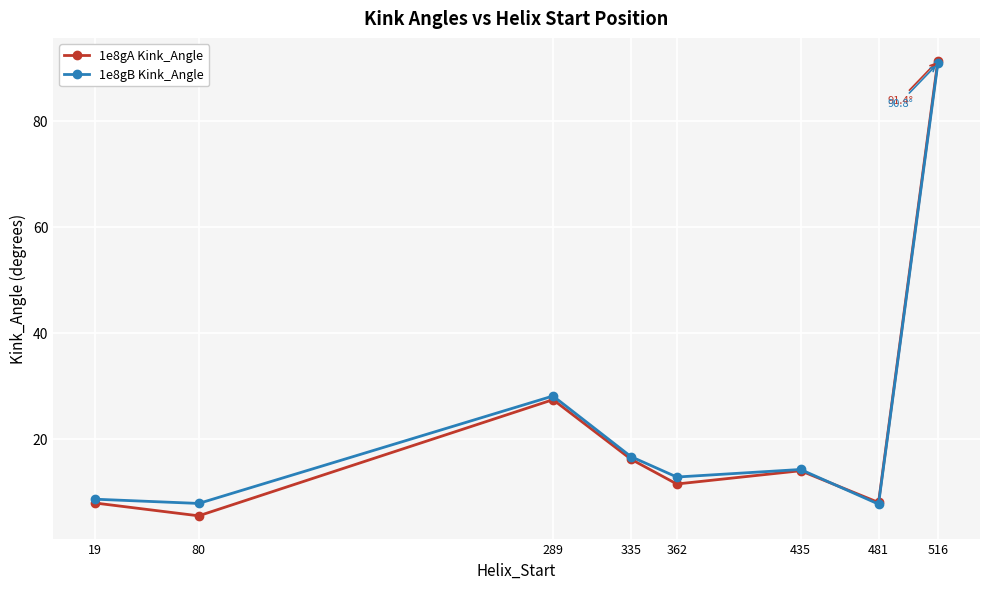

Which series changed the most between 435 and 516?

1e8gA Kink_Angle